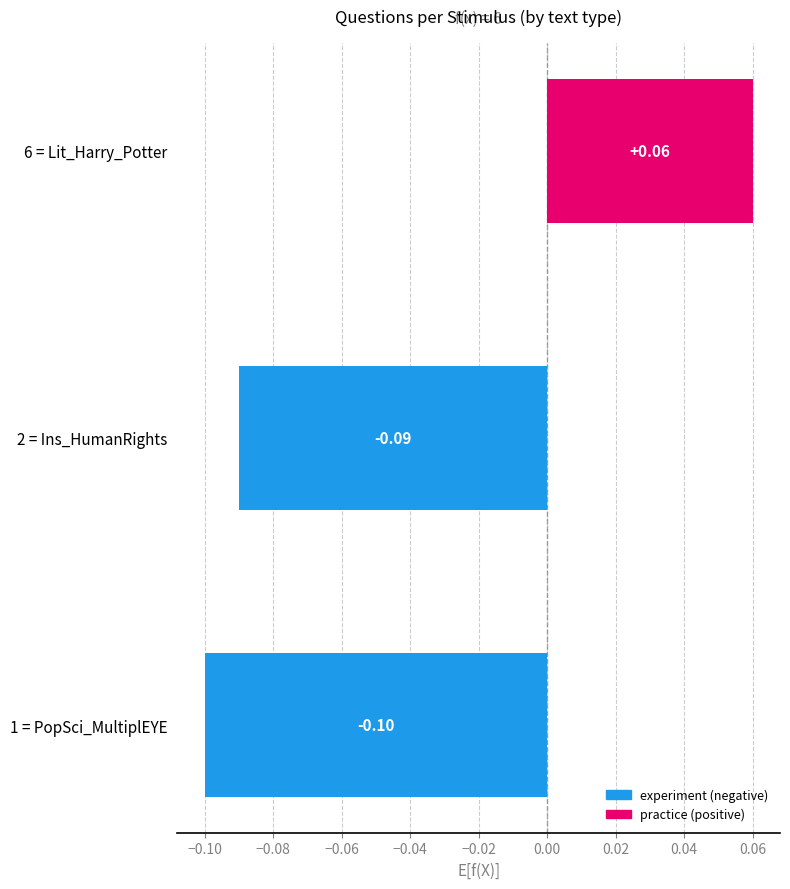

Which has a higher value, 6 = Lit_Harry_Potter or 2 = Ins_HumanRights?

6 = Lit_Harry_Potter